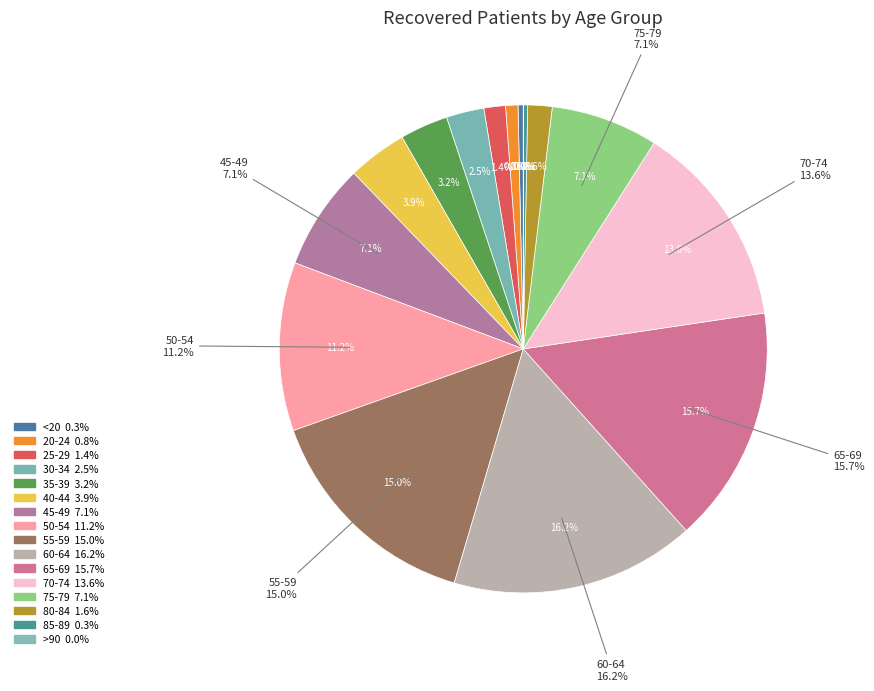

What percentage is the 20-24 slice, to the nearest percent?

1%